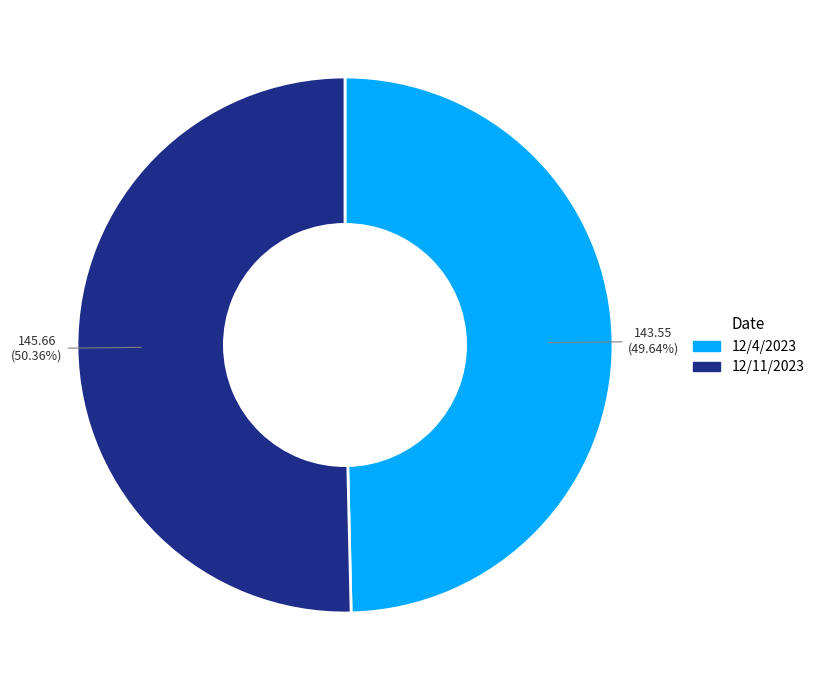

The 12/4/2023 slice represents 58% of the pie. True or false?

False